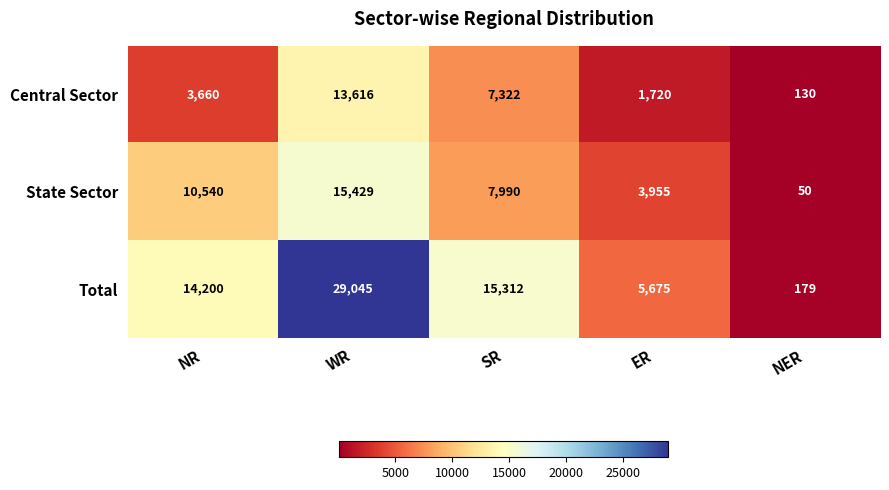

At which label does State Sector first exceed 7990?

NR